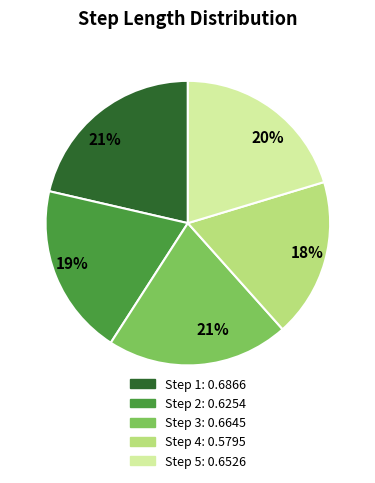

Does any single category account for the majority?

No